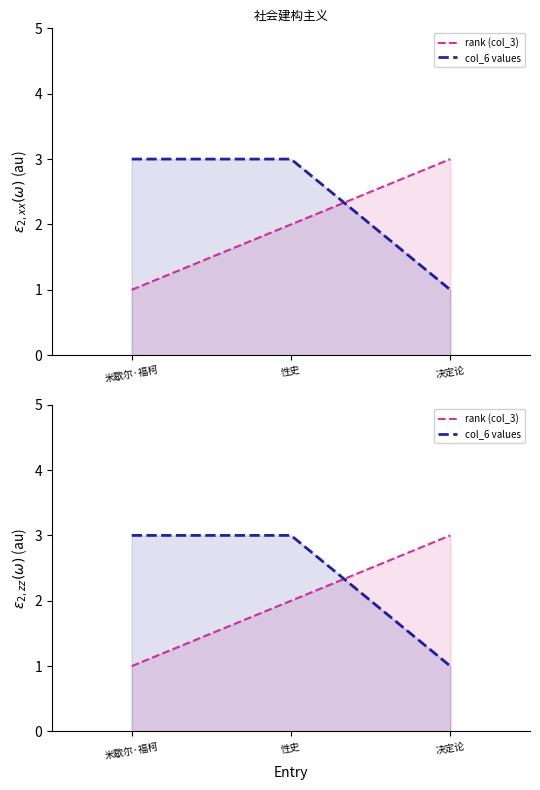

Is the value of rank (col_3) at 性史 greater than the value of col_6 values at 性史?

No